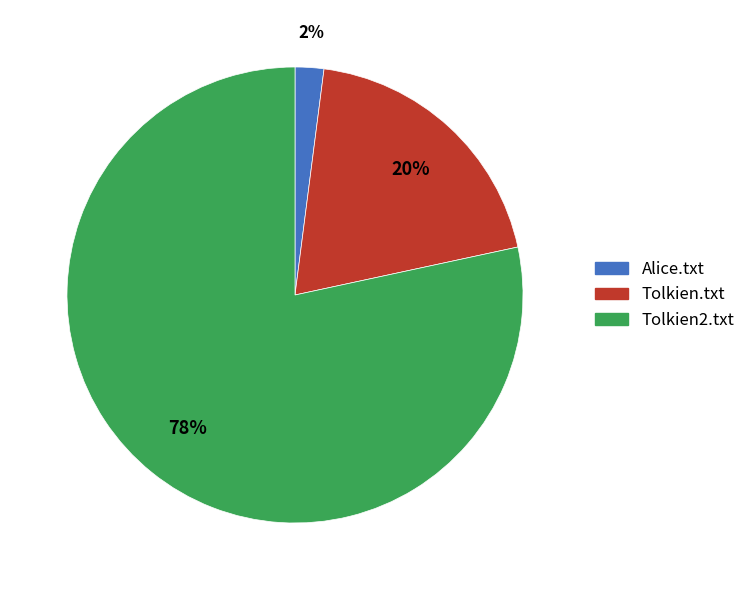

Is the sum of Alice.txt and Tolkien2.txt greater than half?

Yes